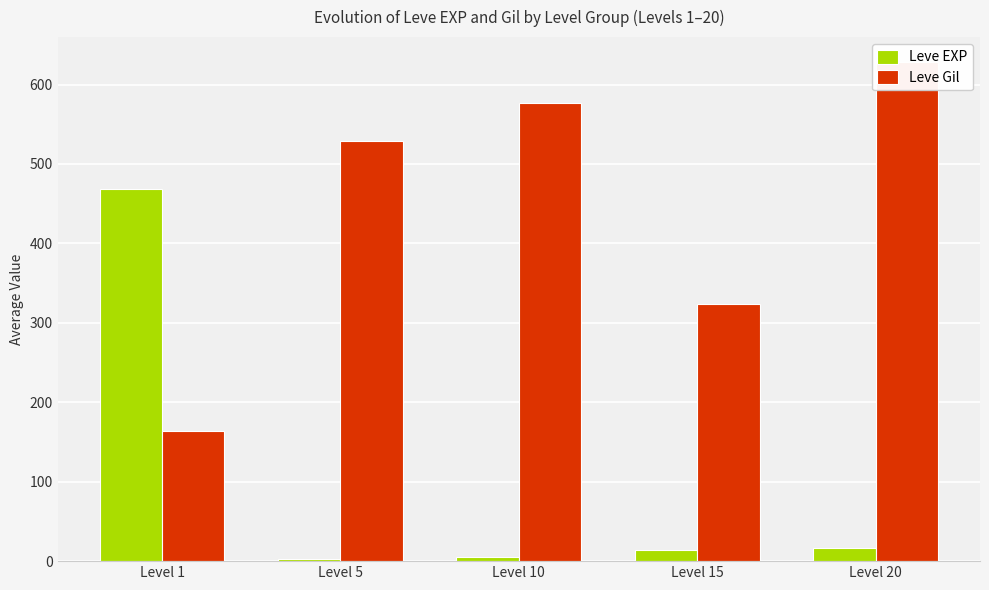

At how many categories does at least one series exceed 126?

5